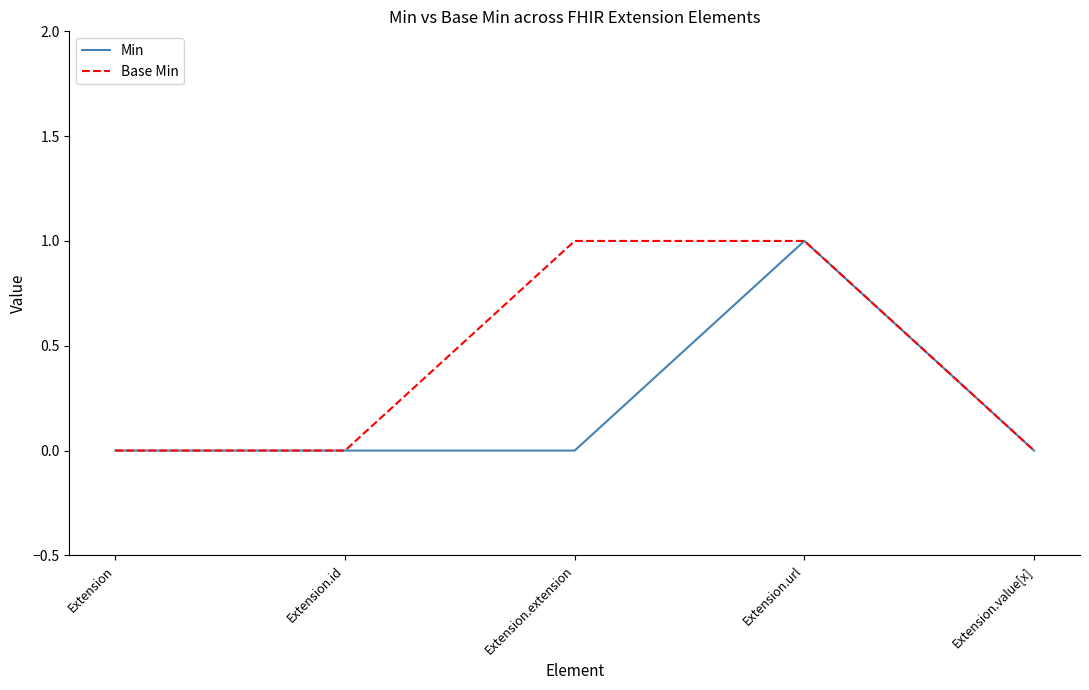

How many lines are shown in the chart?

2